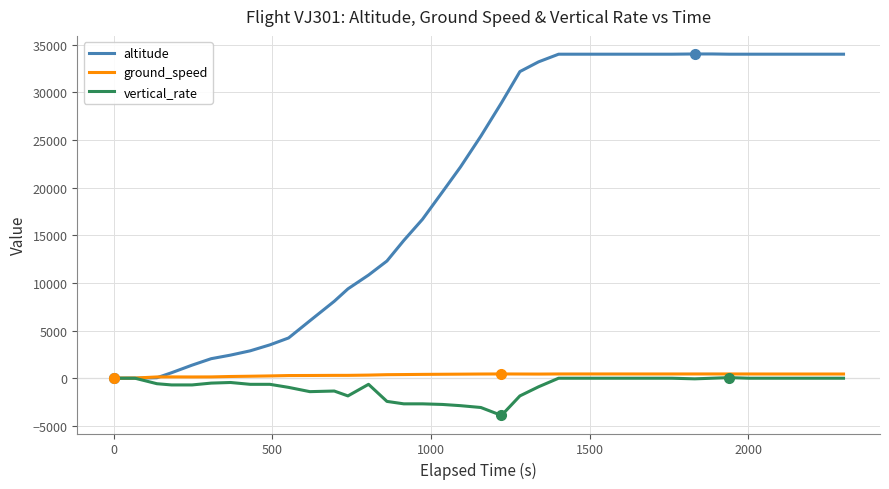

What is the greatest value displayed?

34025